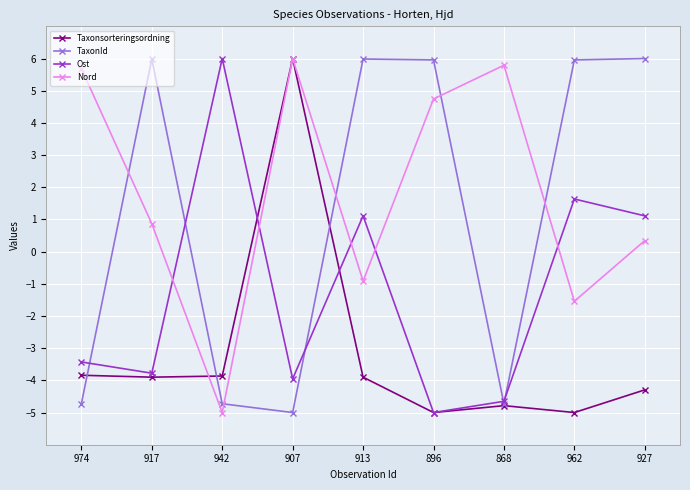

What is the value of the Taxonsorteringsordning point at the 3rd from the left?

-3.9